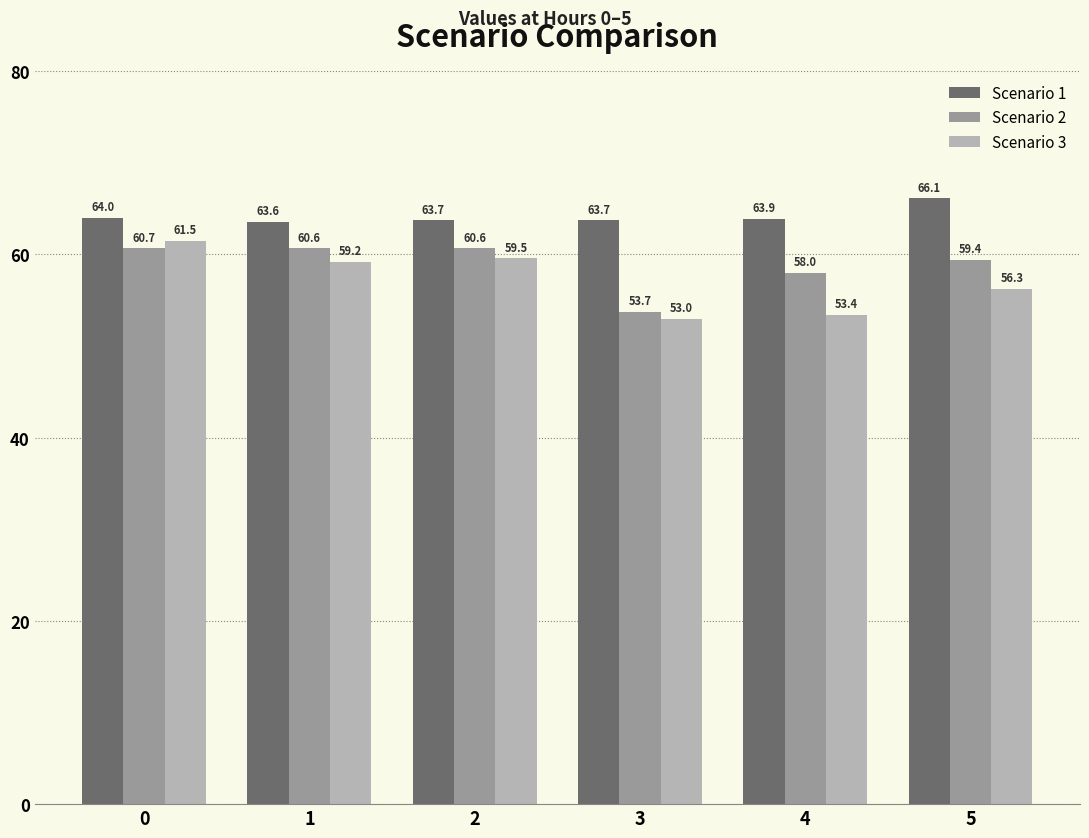

What is the sum of all Scenario 1 values?

384.9